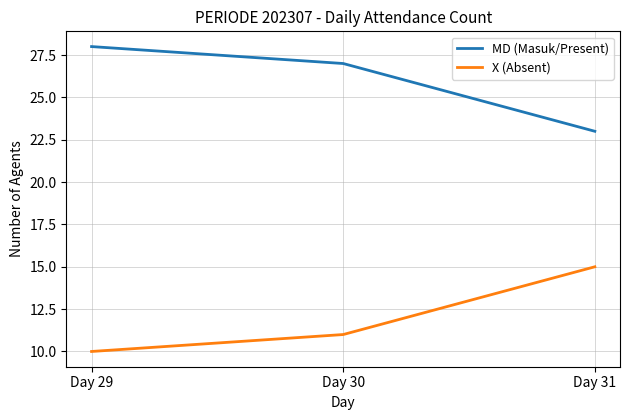

The X (Absent) series shows 10 at Day 29. True or false?

True